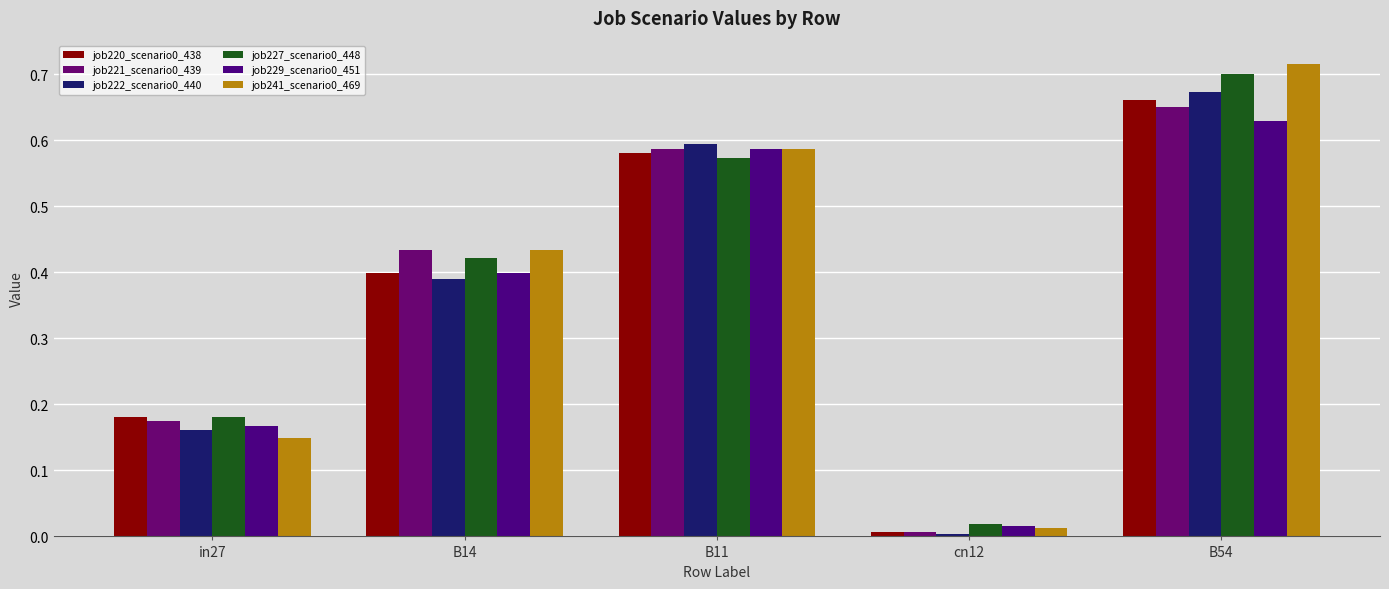

Reading left to right, list all the values displayed in this chart.

job220_scenario0_438: in27=0.2	B14=0.4	B11=0.6	cn12=0.0	B54=0.7
job221_scenario0_439: in27=0.2	B14=0.4	B11=0.6	cn12=0.0	B54=0.7
job222_scenario0_440: in27=0.2	B14=0.4	B11=0.6	cn12=0.0	B54=0.7
job227_scenario0_448: in27=0.2	B14=0.4	B11=0.6	cn12=0.0	B54=0.7
job229_scenario0_451: in27=0.2	B14=0.4	B11=0.6	cn12=0.0	B54=0.6
job241_scenario0_469: in27=0.1	B14=0.4	B11=0.6	cn12=0.0	B54=0.7